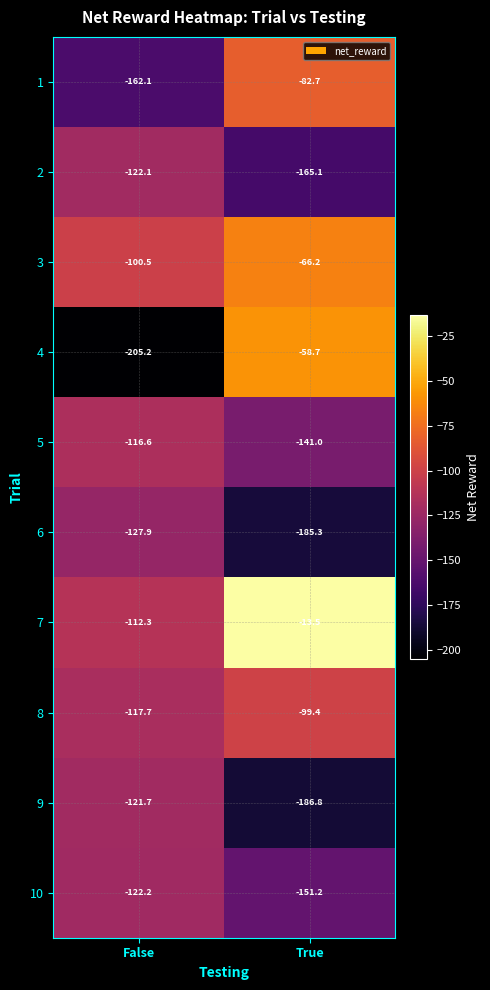

What is the spread (max minus min) of values at False?

104.7